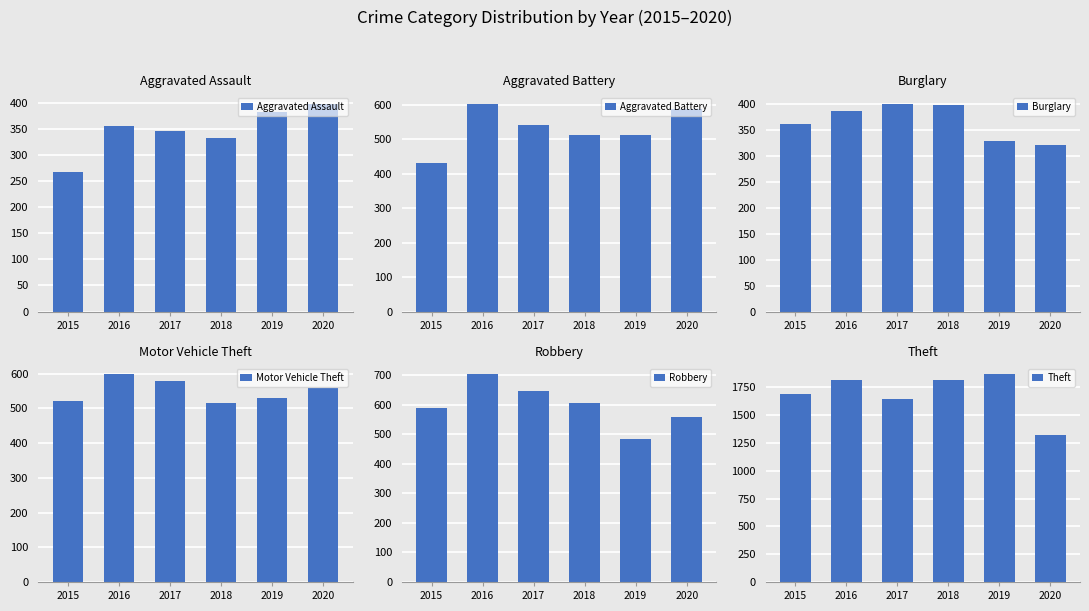

What is the greatest value displayed?

1867